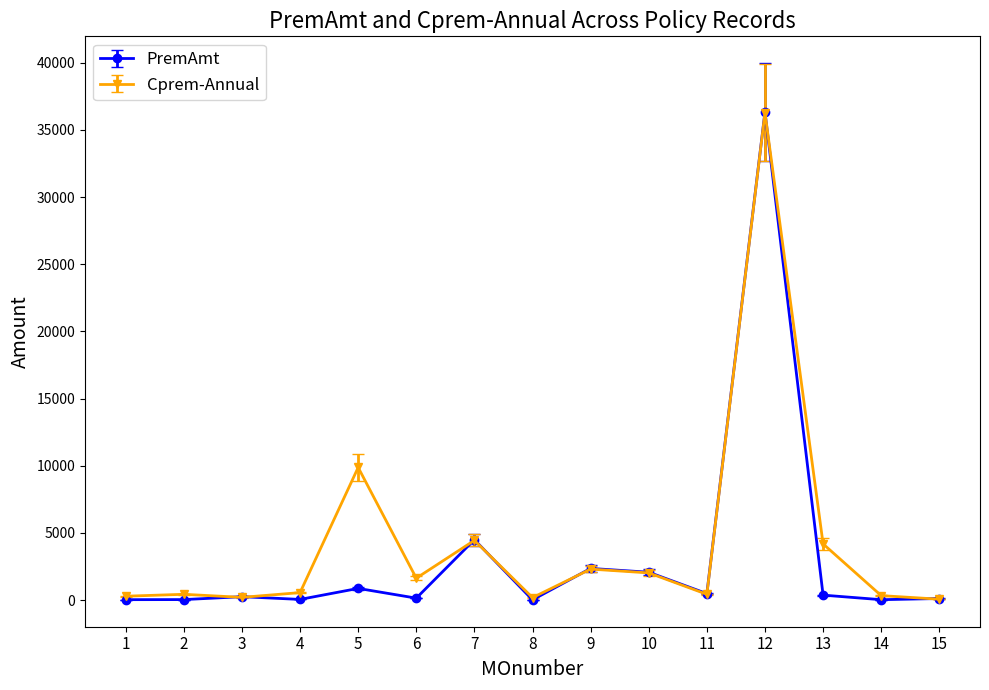

What is the value of the Cprem-Annual point at the 7th from the left?

4449.1